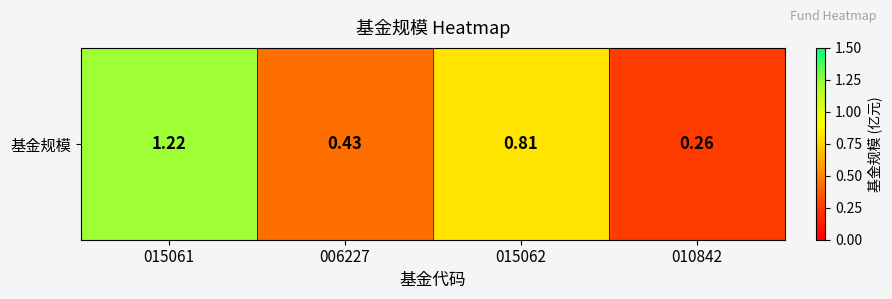

What is the difference between the maximum and minimum values?

1.0